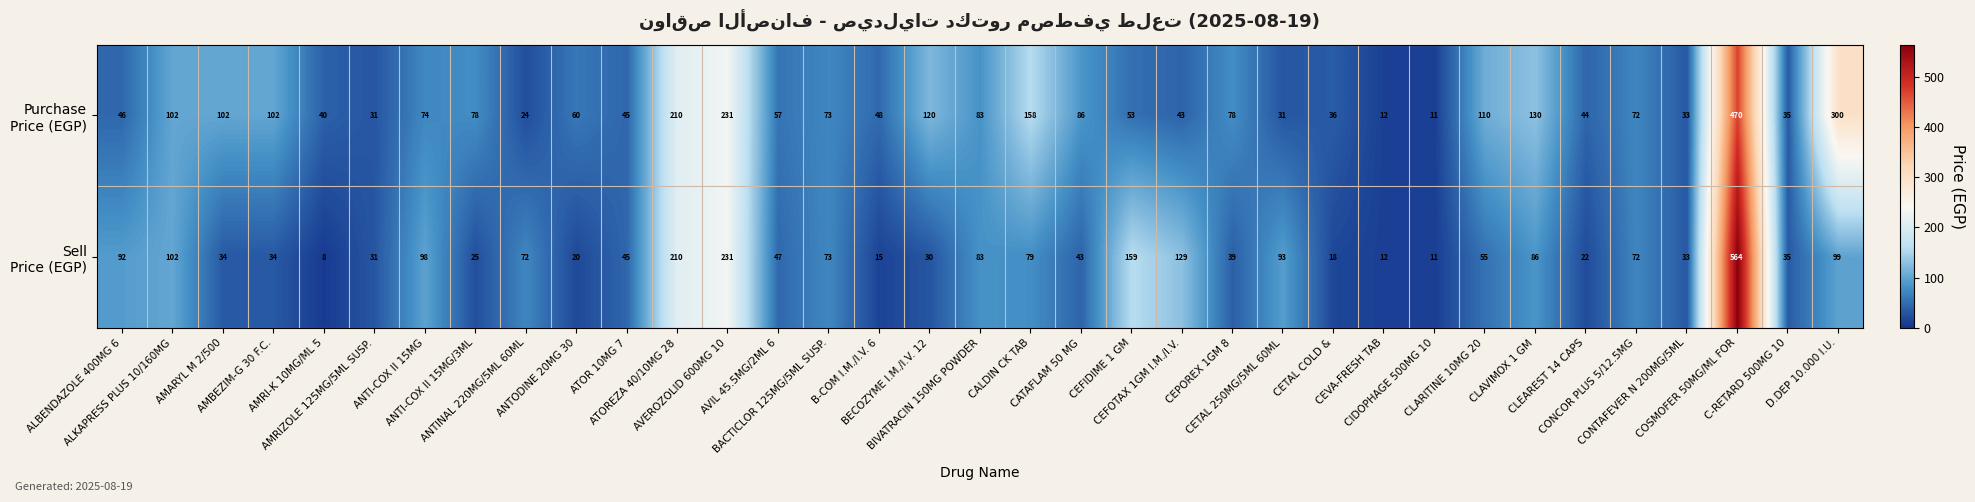

What is the greatest value displayed?

564